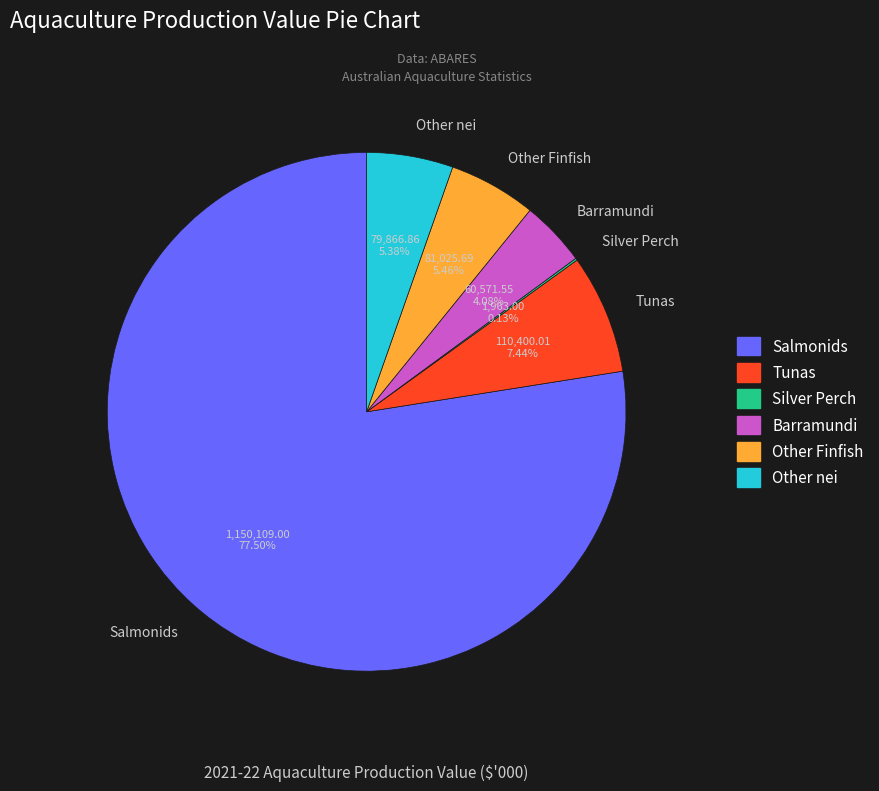

What is the largest slice in the pie chart?

Salmonids